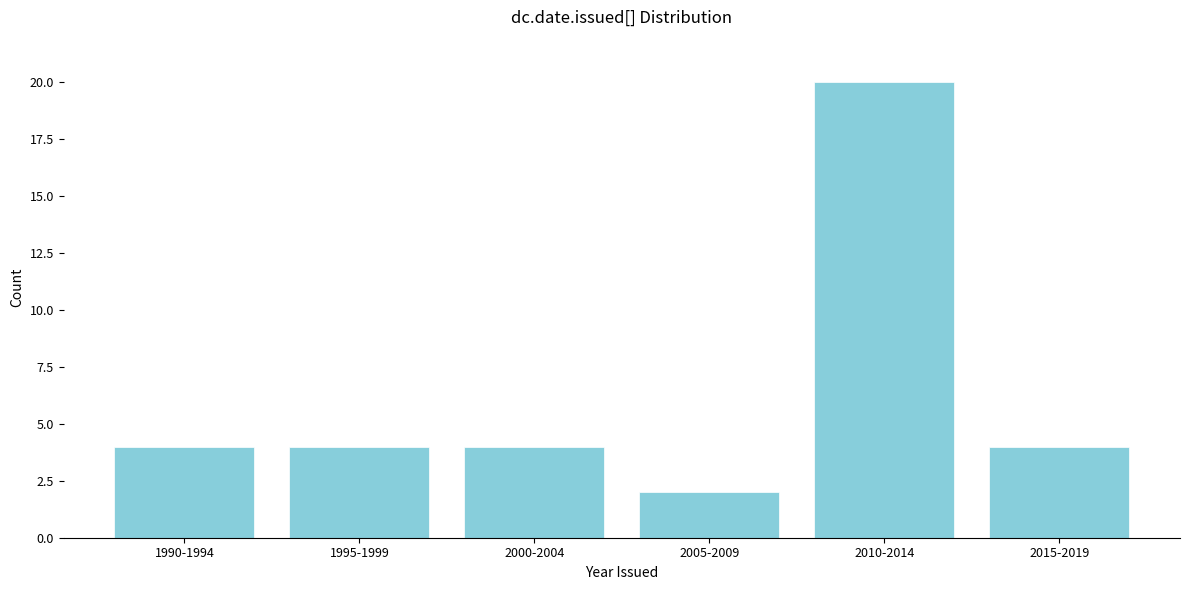

Reading left to right, transcribe all the data shown in this chart.

1990-1994=4	1995-1999=4	2000-2004=4	2005-2009=2	2010-2014=20	2015-2019=4